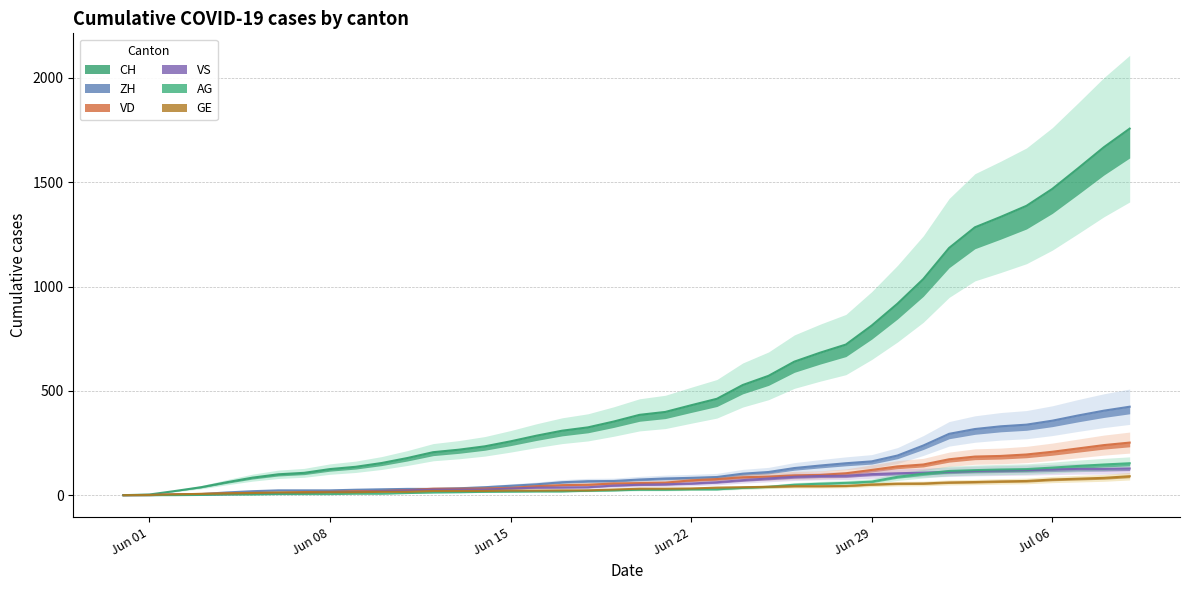

At how many categories does at least one series exceed 61?

36